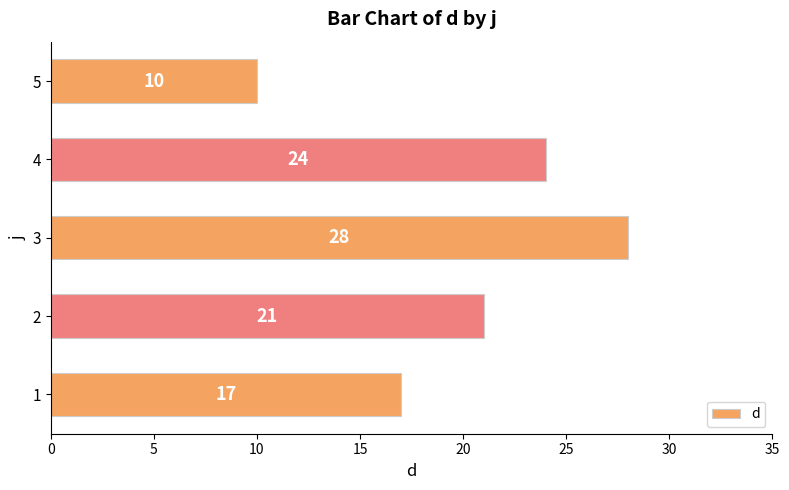

Reading bottom to top, what are all the values shown in this chart?

1=17	2=21	3=28	4=24	5=10